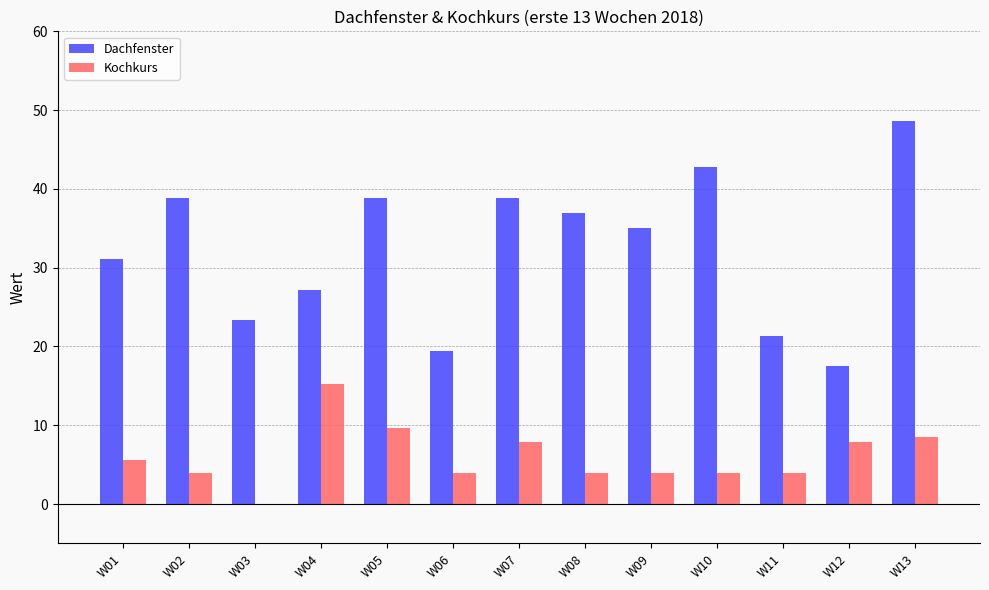

The Kochkurs series shows 0.0 at W03. True or false?

True